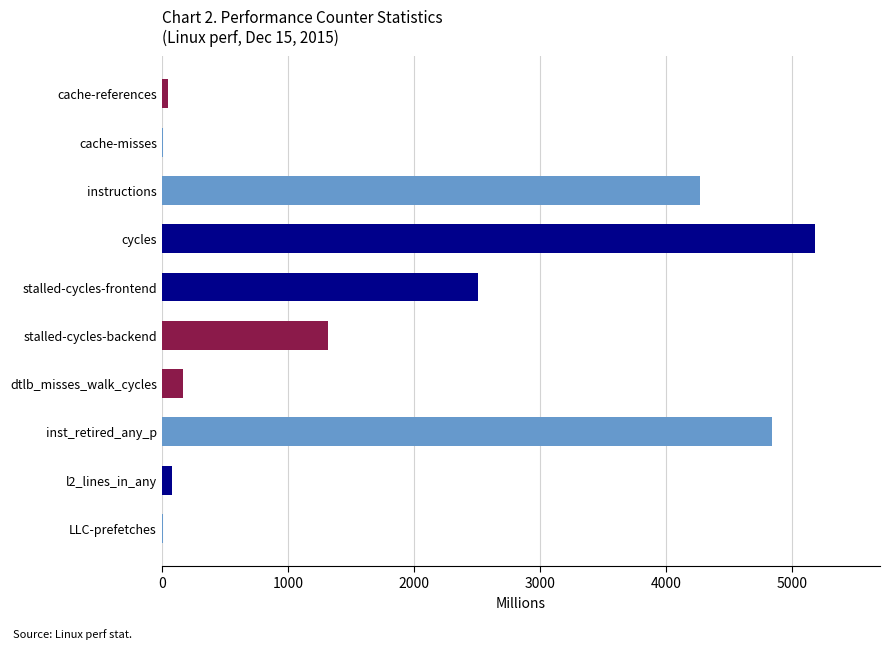

True or false: the data shows 5182.4 at cycles.

True